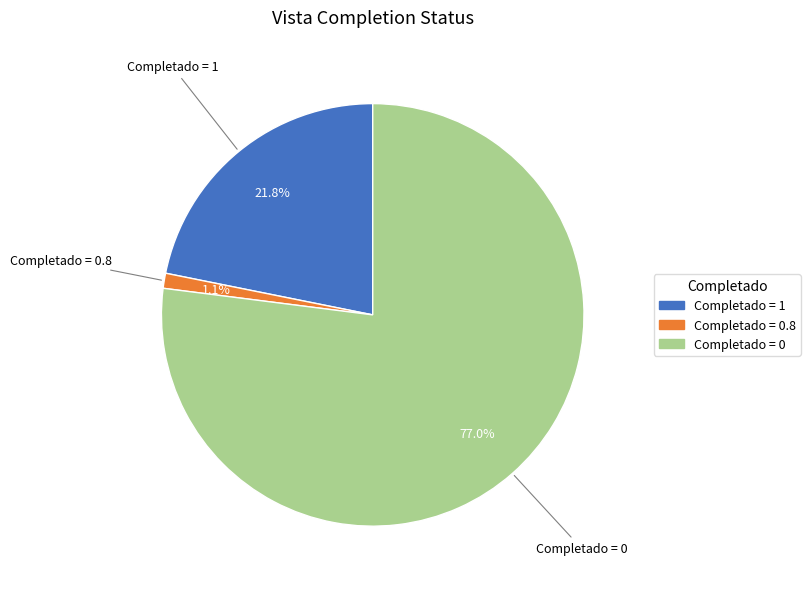

Is there any slice that represents more than half of the pie?

Yes